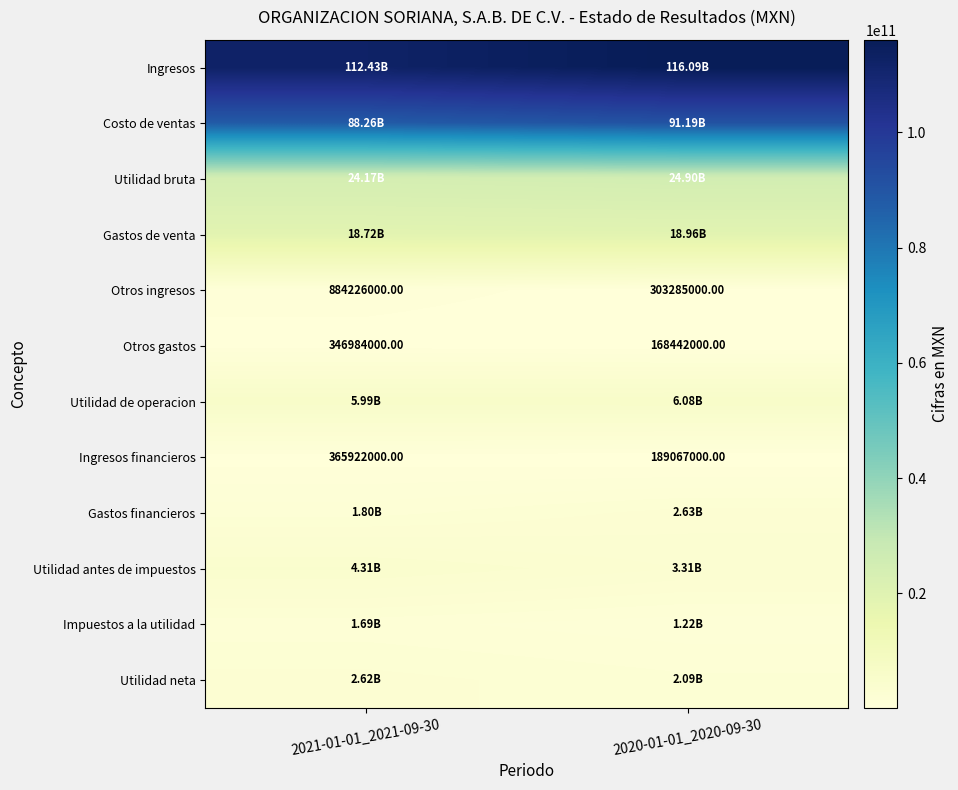

Which category has the lowest value across all series?

2020-01-01_2020-09-30